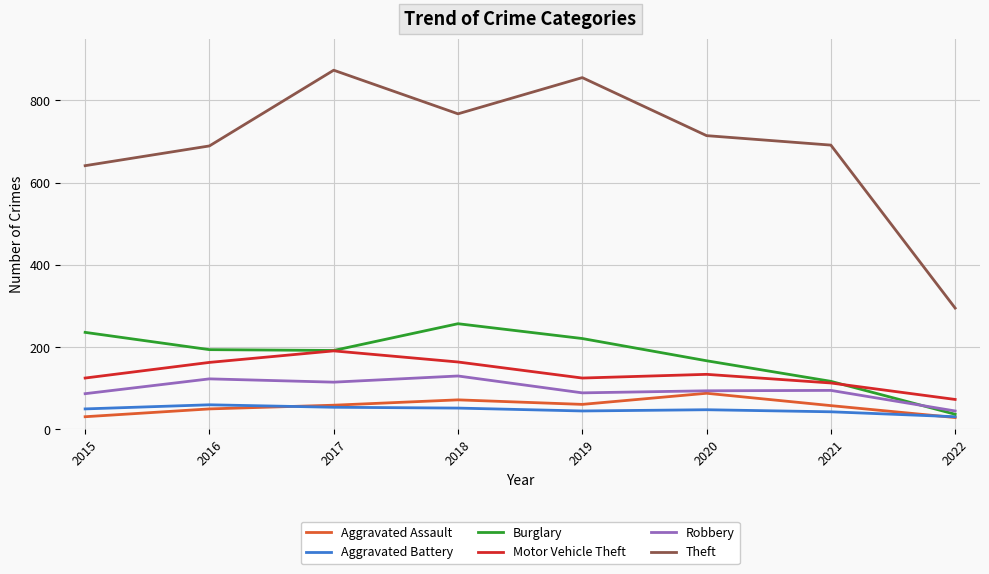

List the series in order of their peak value, highest first.

Theft, Burglary, Motor Vehicle Theft, Robbery, Aggravated Assault, Aggravated Battery